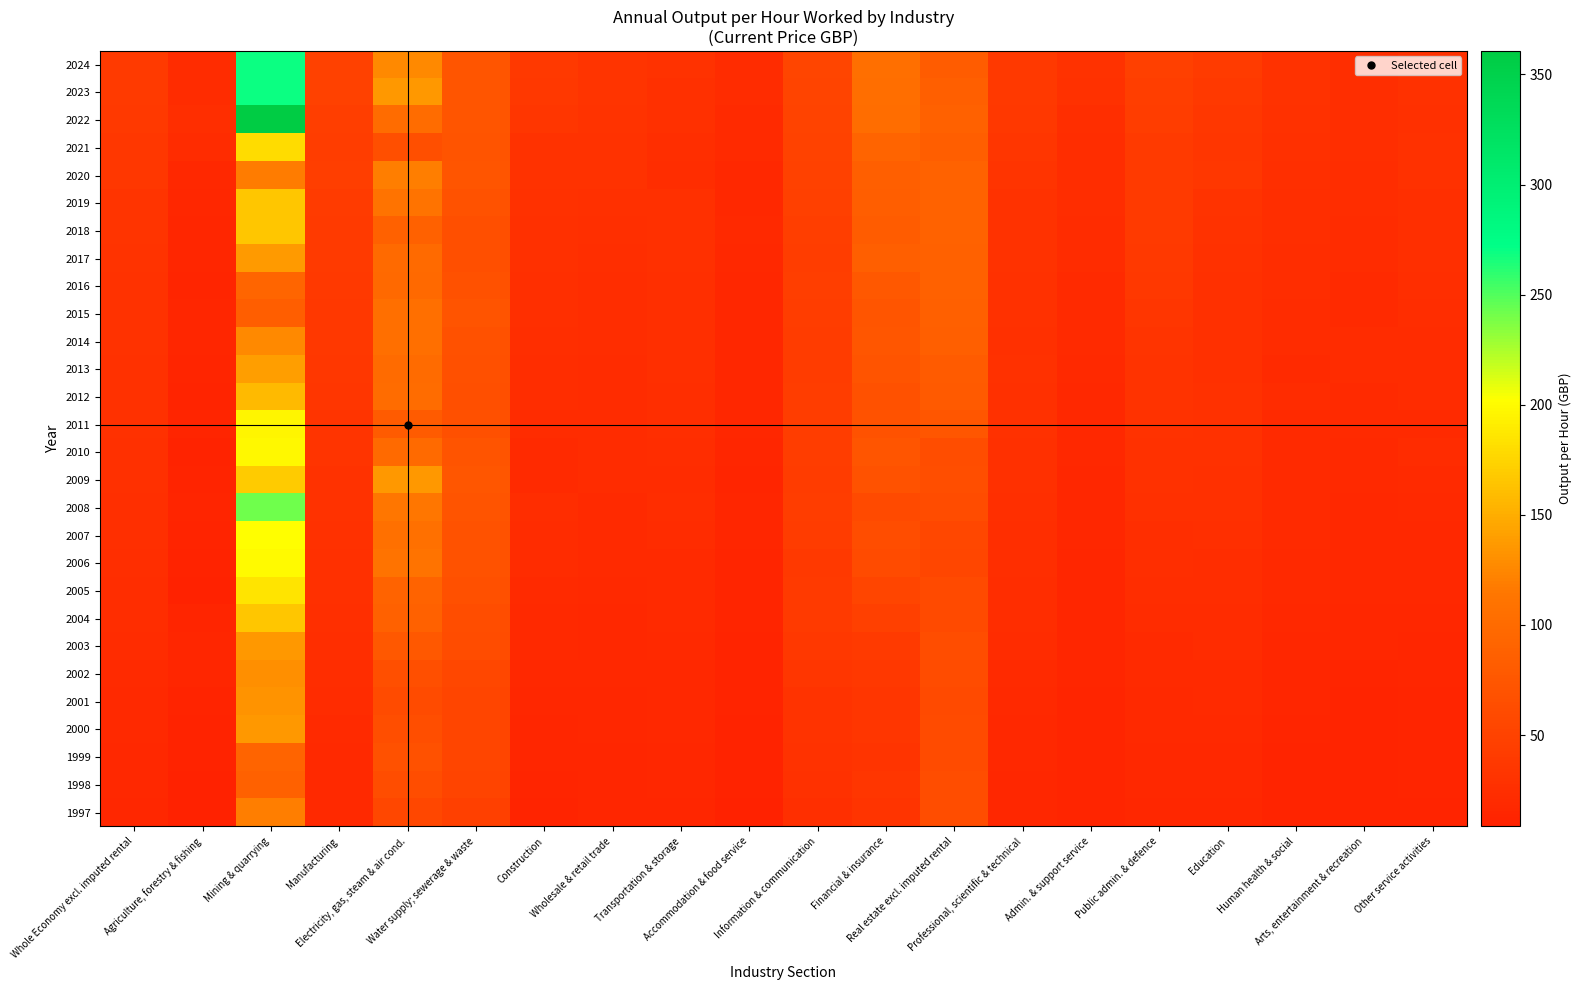

At how many categories does at least one series exceed 294?

1